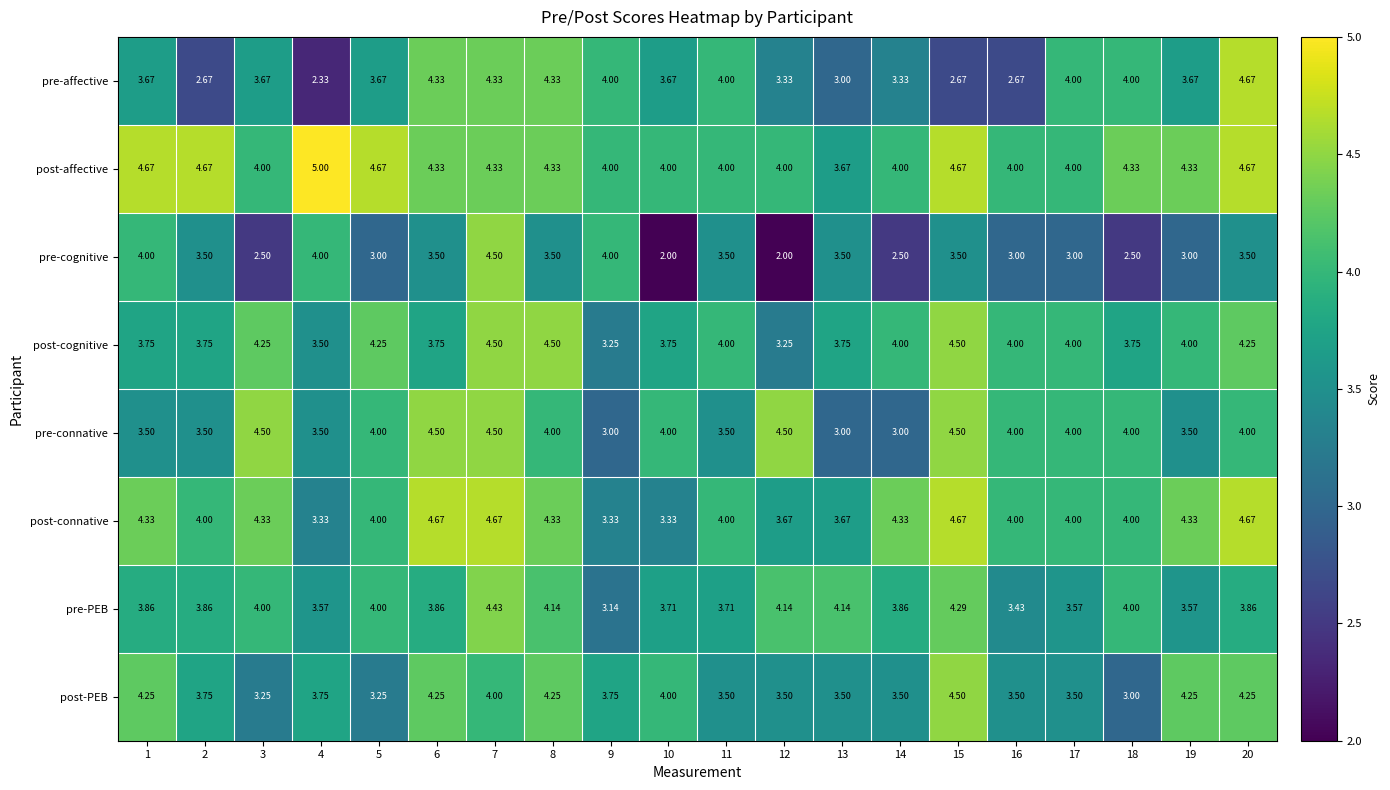

Is the value of pre-affective at 14 greater than the value of post-cognitive at 15?

No